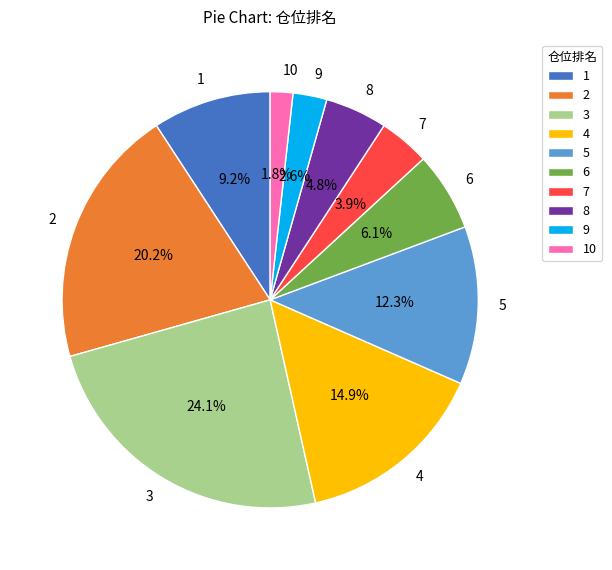

How many slices are in this pie chart?

10